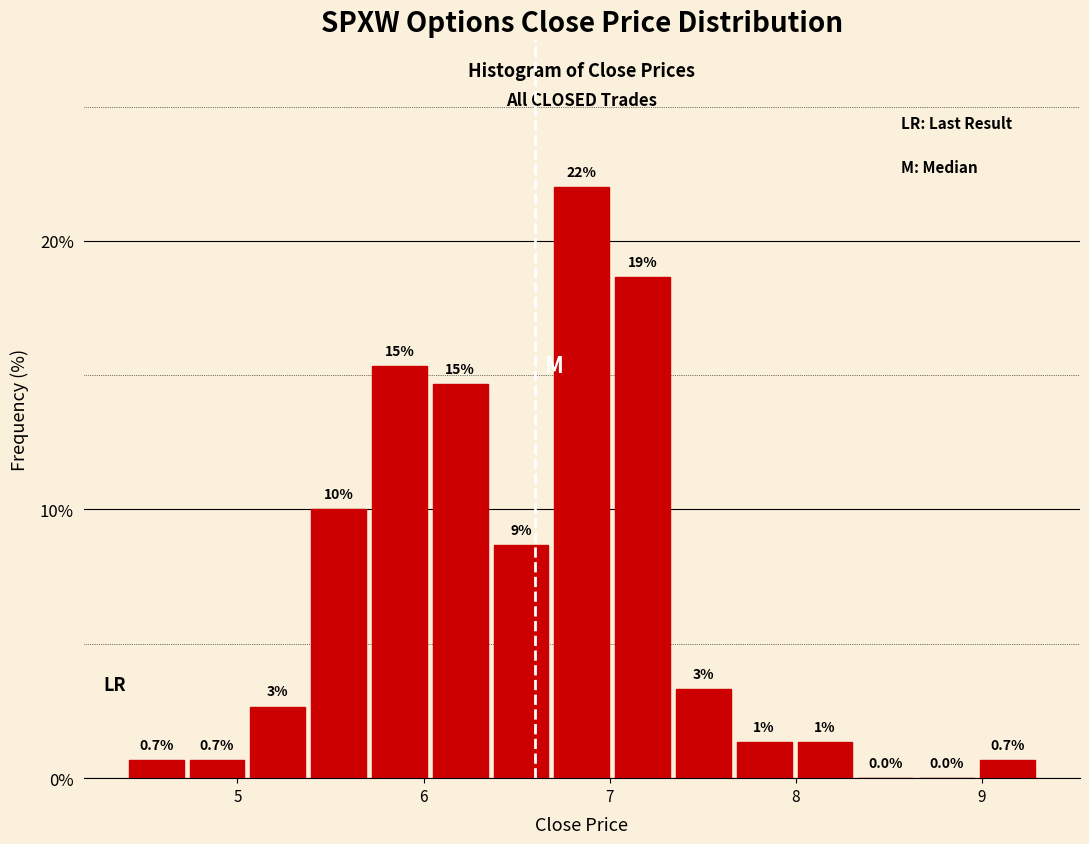

Around what value on the x-axis is the tallest bar? Give the approximate position of its centre, as read against the axis.

6.9